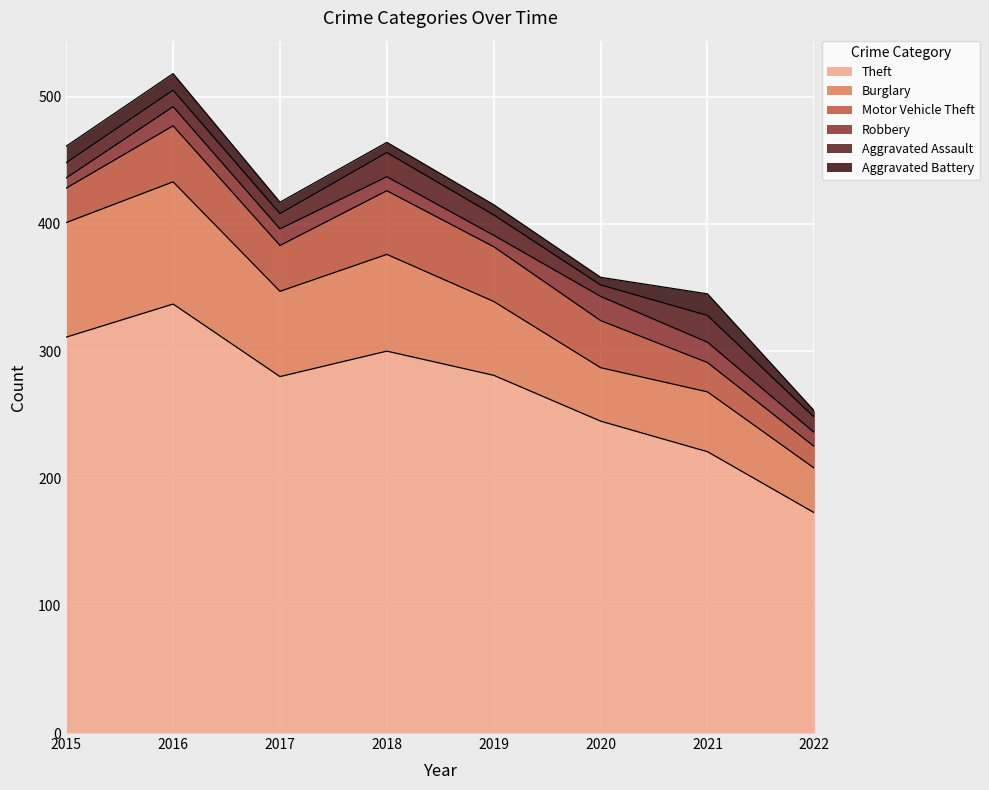

True or false: Aggravated Assault and Motor Vehicle Theft cross at least once.

False